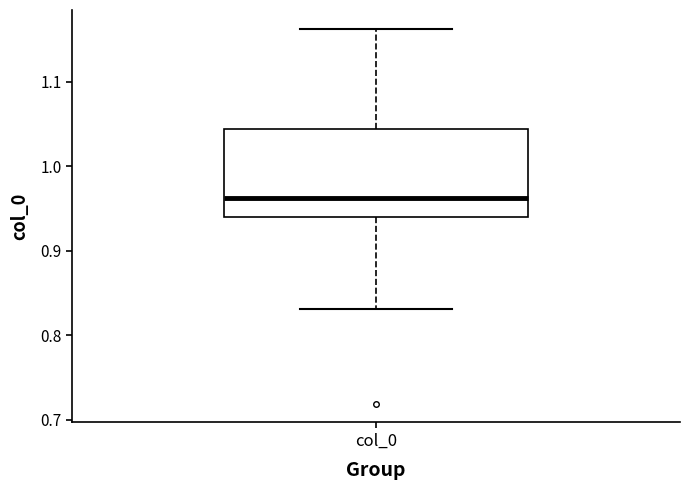

Read this box plot against the y-axis: the position of the median line, the range covered by the box, and the ends of both whiskers. The values are not printed on the chart, so give them approximately, as read against the axis.

median 0.96, box 0.94 to 1.04, whiskers 0.83 to 1.16